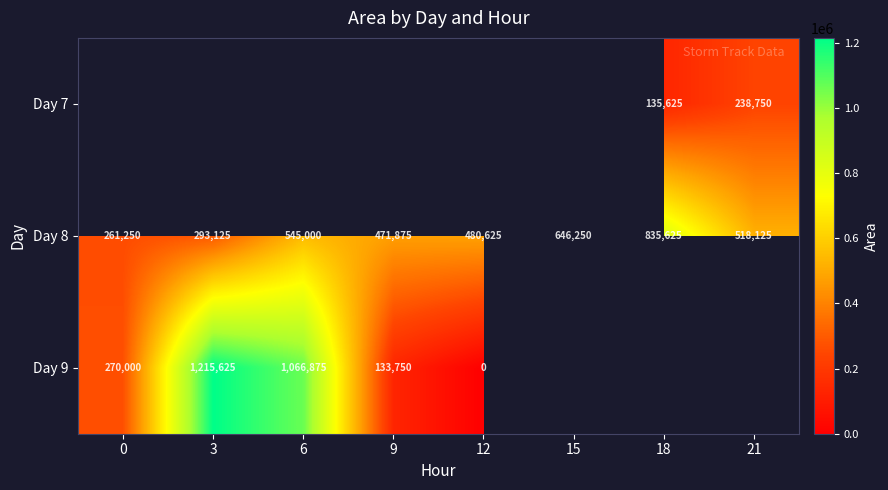

Which series changed the most between 6 and 15?

Day 8